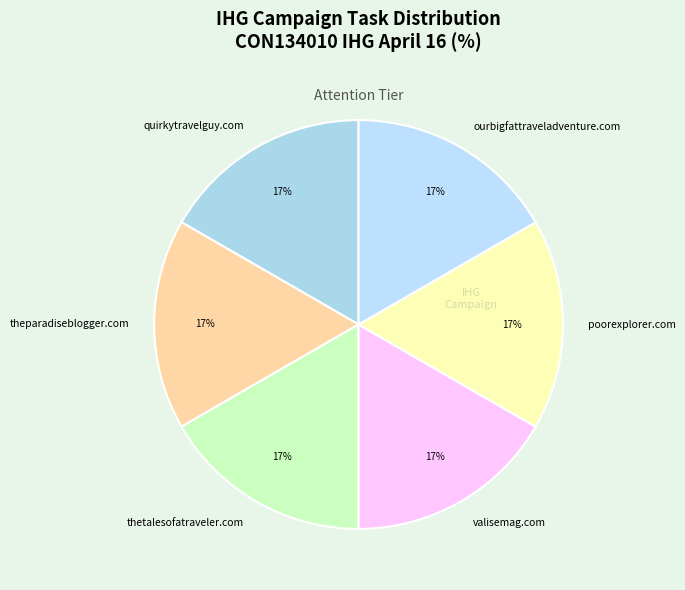

Approximately how many times larger is the value at quirkytravelguy.com compared to valisemag.com?

1.0